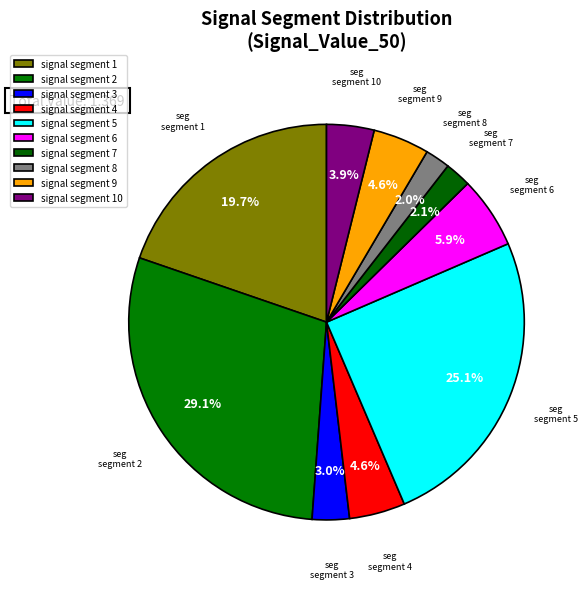

Is signal segment 3 the majority of the pie?

No